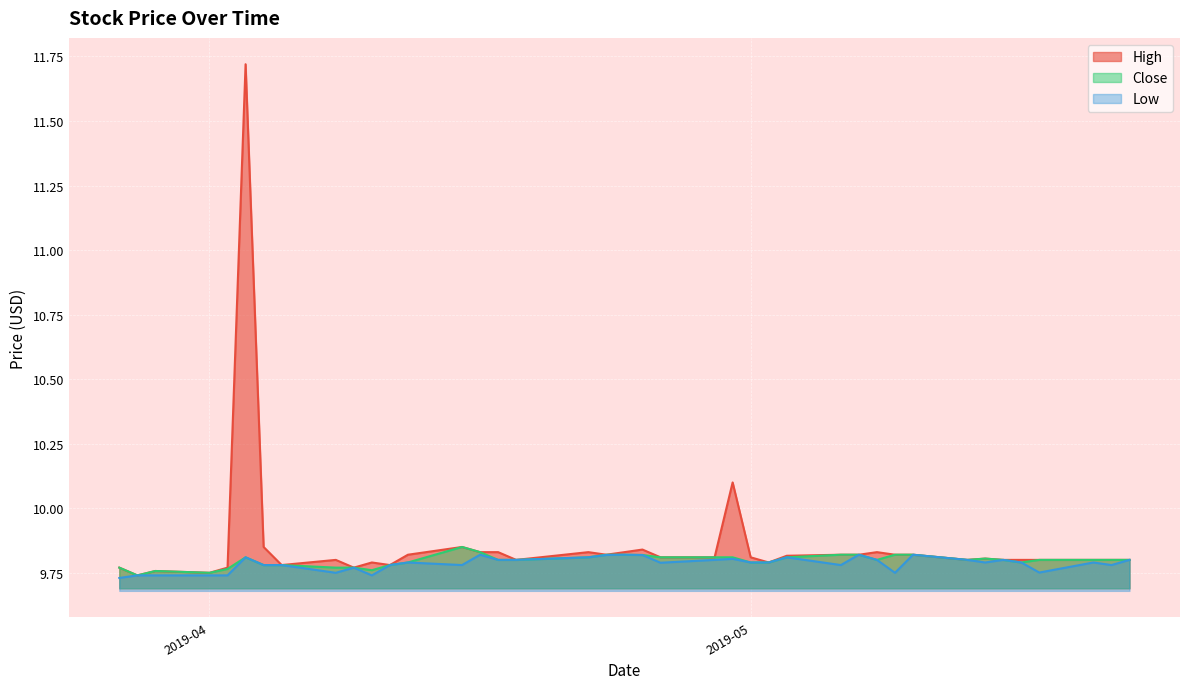

The High series shows 13.2 at 2019-04-25. True or false?

False